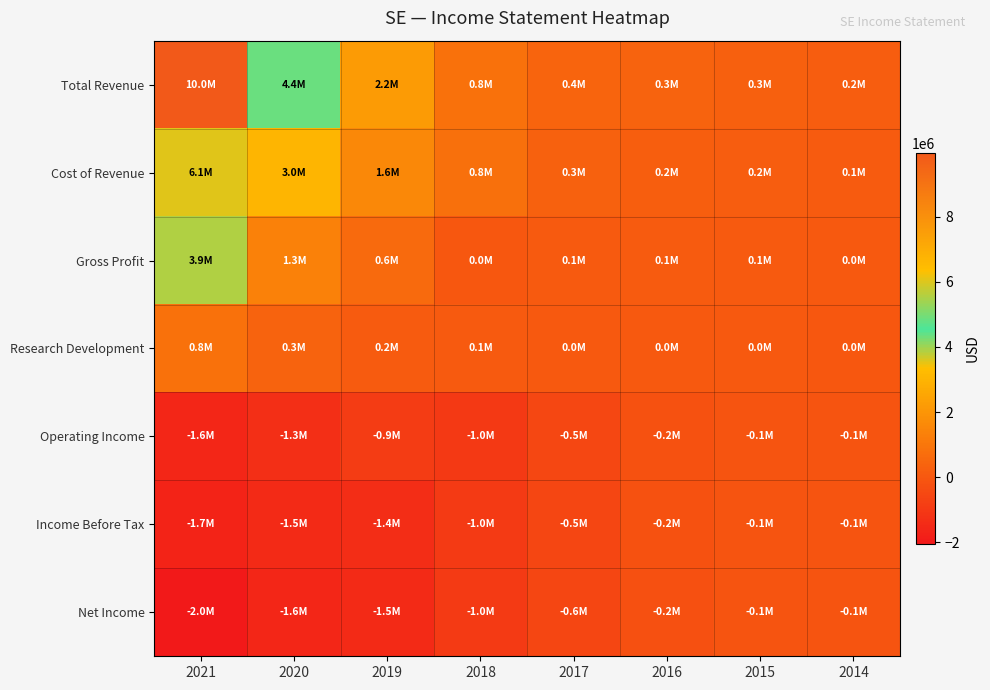

Reading left to right, list all the values displayed in this chart.

Total Revenue: 2021=9955200	2020=4375700	2019=2175400	2018=827000	2017=414200	2016=345700	2015=292100	2014=160800
Cost of Revenue: 2021=6059500	2020=3026800	2019=1570500	2018=812200	2017=326900	2016=232600	2015=184300	2014=124600
Gross Profit: 2021=3895700	2020=1348900	2019=604900	2018=14800	2017=87300	2016=113100	2015=107800	2014=36200
Research Development: 2021=831700	2020=349800	2019=154600	2018=66600	2017=28800	2016=20500	2015=17600	2014=11000
Operating Income: 2021=-1583100	2020=-1327700	2019=-891200	2018=-988800	2017=-502400	2016=-205400	2015=-83100	2014=-87900
Income Before Tax: 2021=-1715200	2020=-1483200	2019=-1368600	2018=-953900	2017=-548500	2016=-196900	2015=-87500	2014=-87500
Net Income: 2021=-2046800	2020=-1618100	2019=-1462800	2018=-961200	2017=-560500	2016=-222900	2015=-103400	2014=-88400